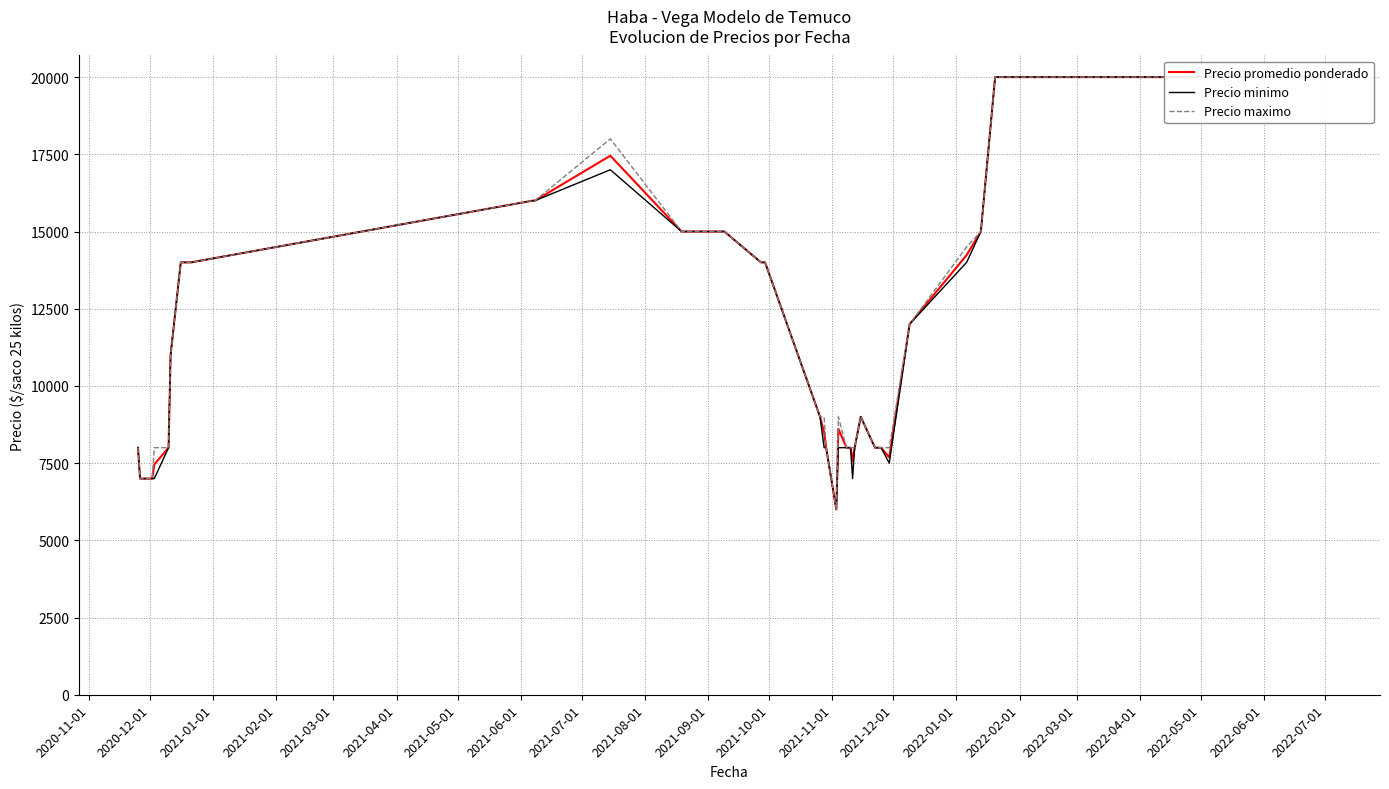

True or false: Precio maximo and Precio minimo intersect in this chart.

False